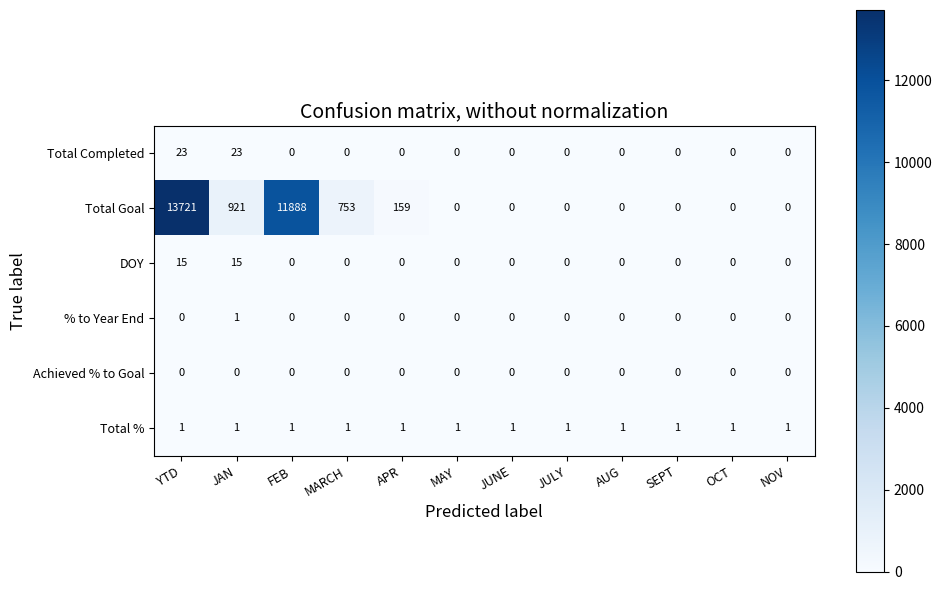

How many data points does each series have?

12